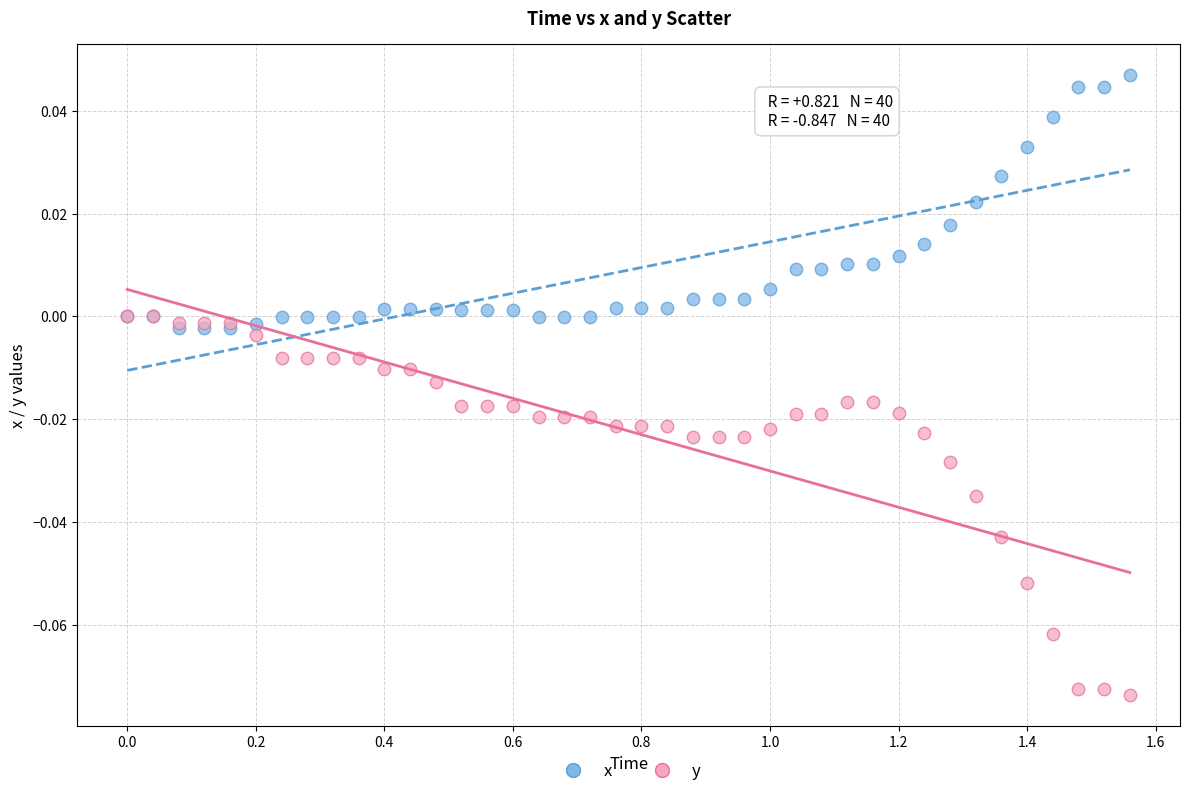

Which series contains the highest Y value?

x